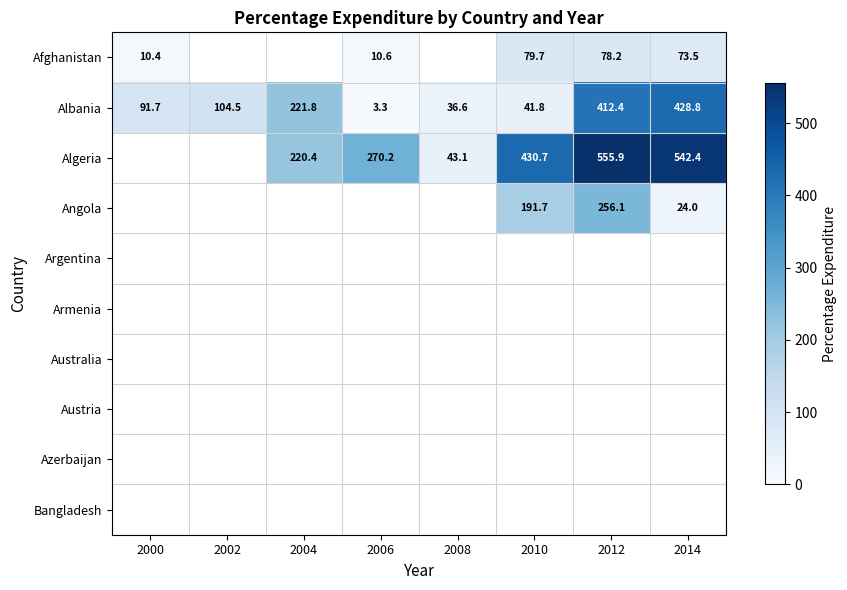

At which category is the sum across all series the highest?

2012